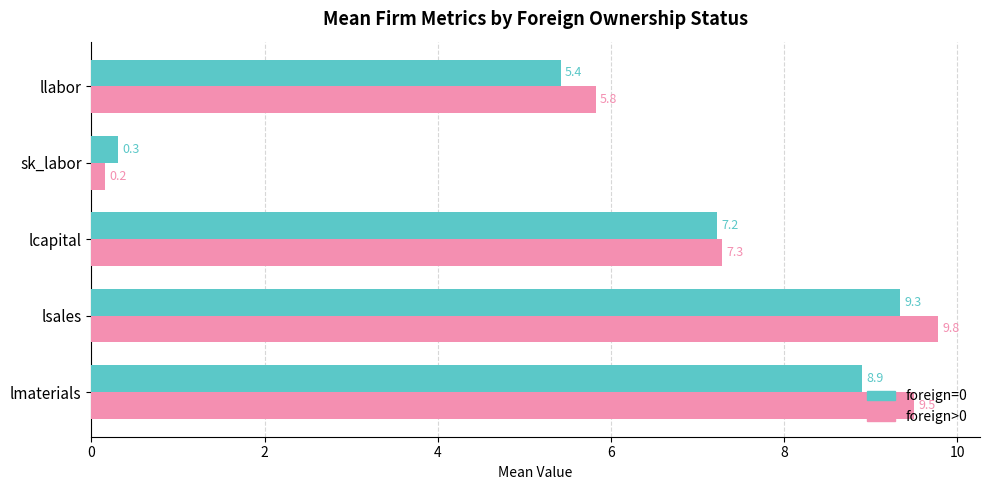

At which label is foreign>0 closest to 4?

llabor